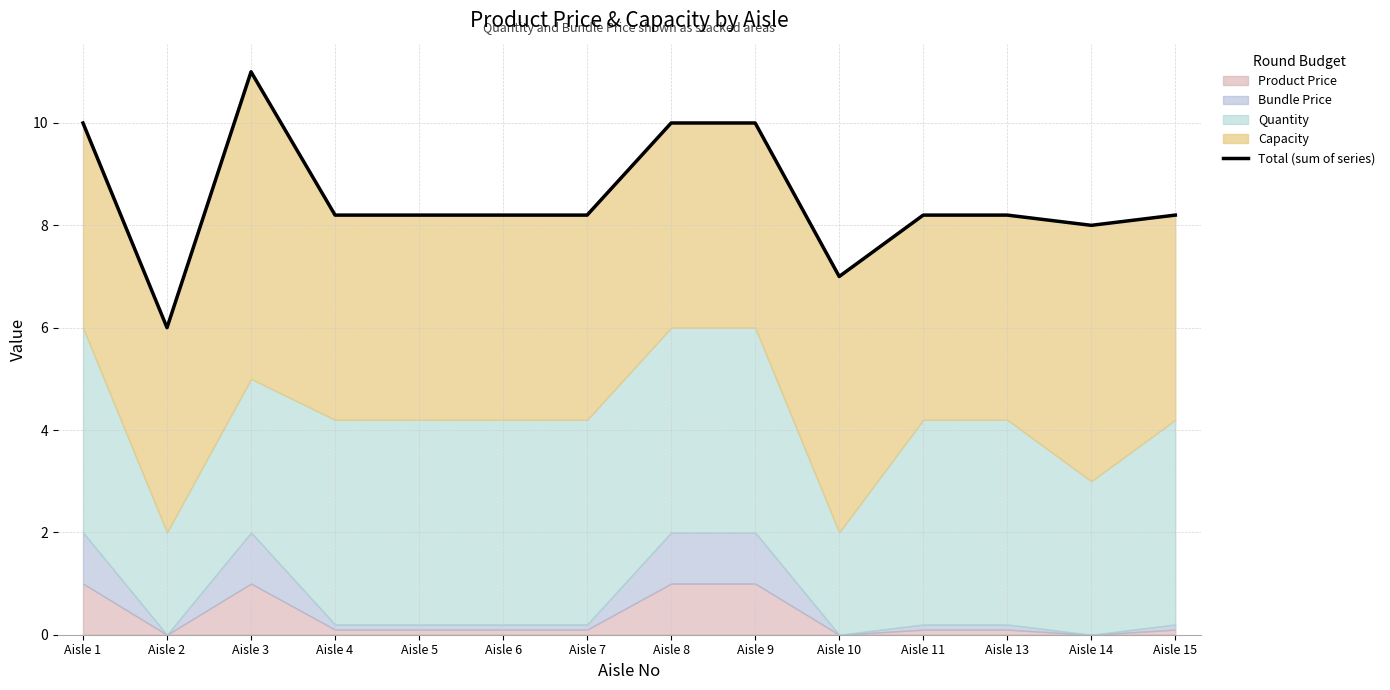

Does the chart have visible grid lines?

Yes